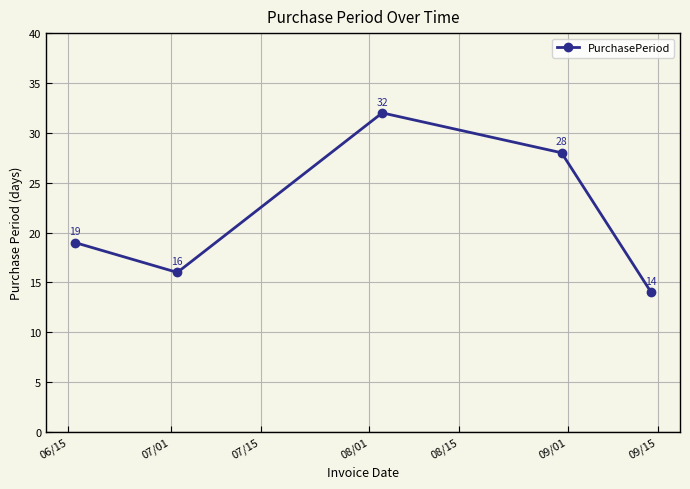

What is the maximum value shown in the chart?

32